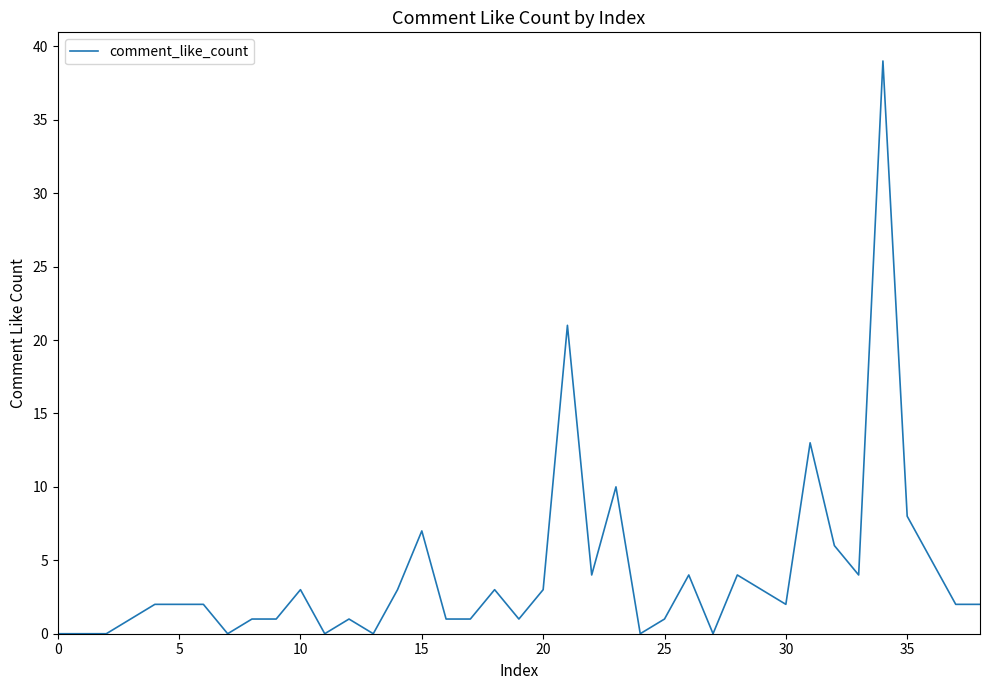

What is the maximum value shown in the chart?

39